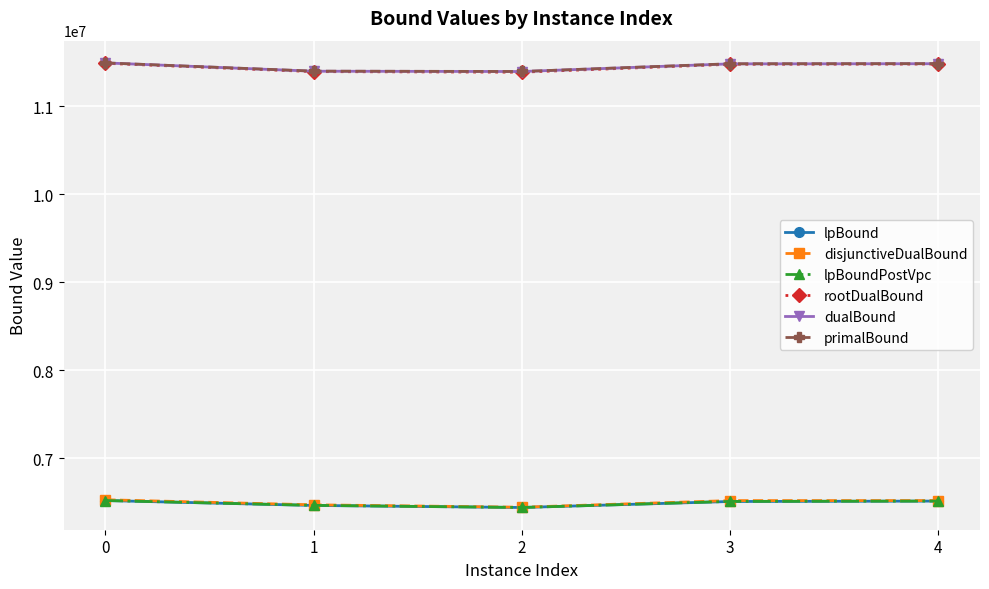

Is the value of disjunctiveDualBound at 2 greater than the value of primalBound at 4?

No